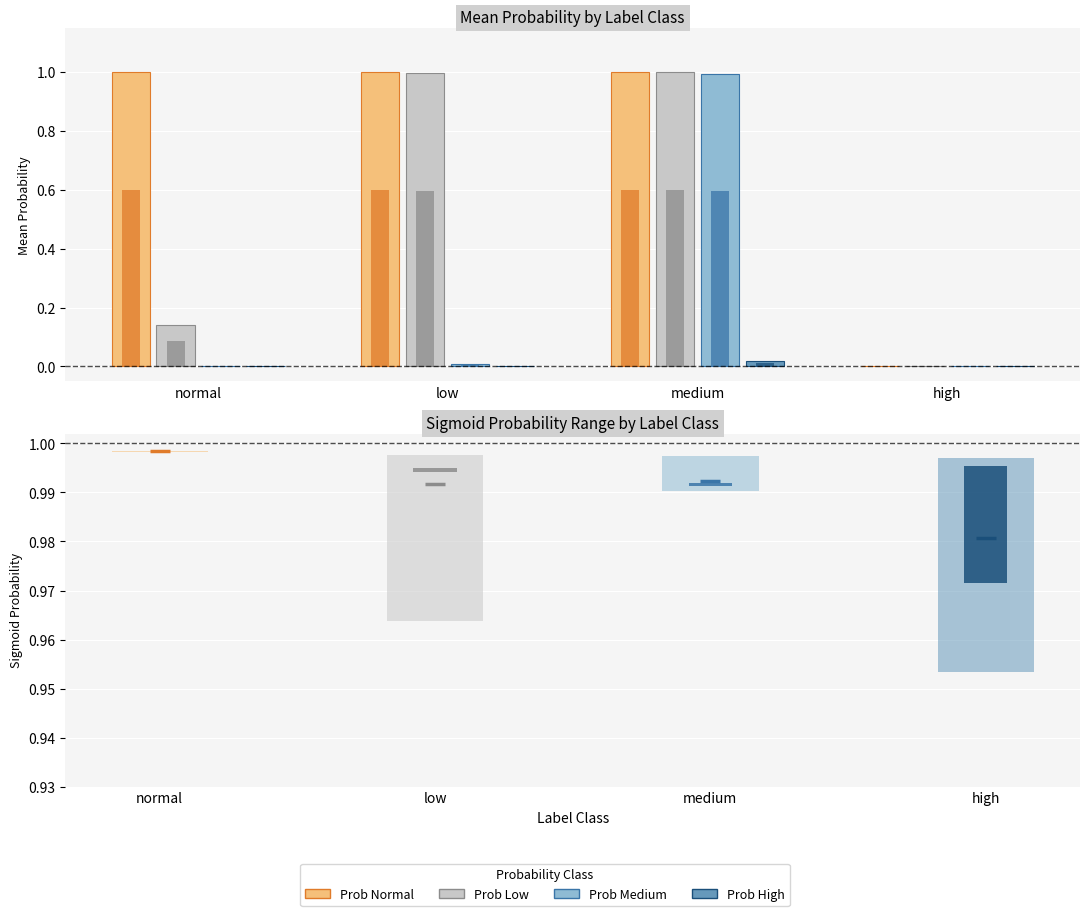

True or false: p_low has a value of -0.5 at high.

False